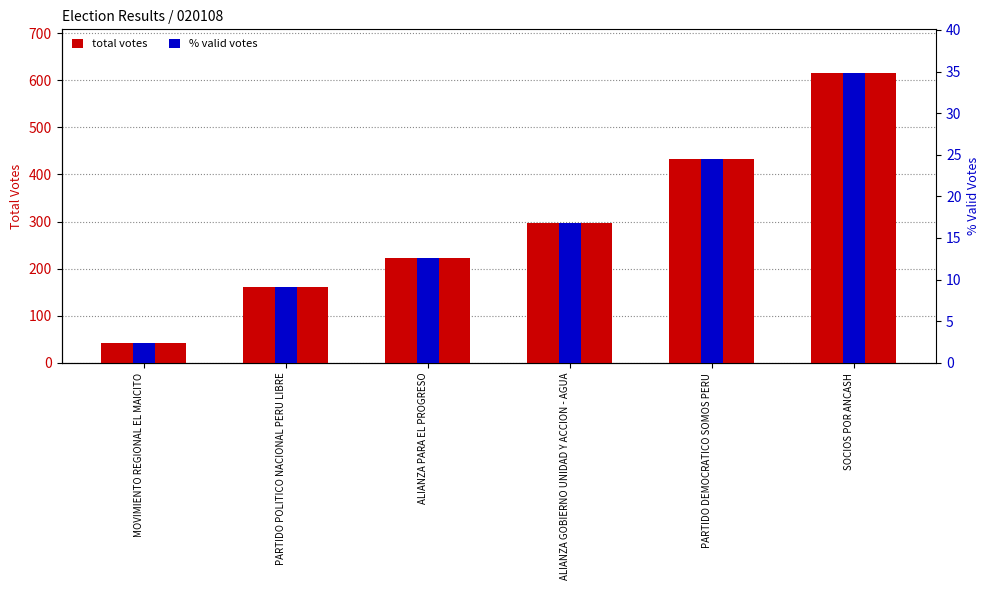

At which category does the chart reach its peak across all series?

SOCIOS POR ANCASH